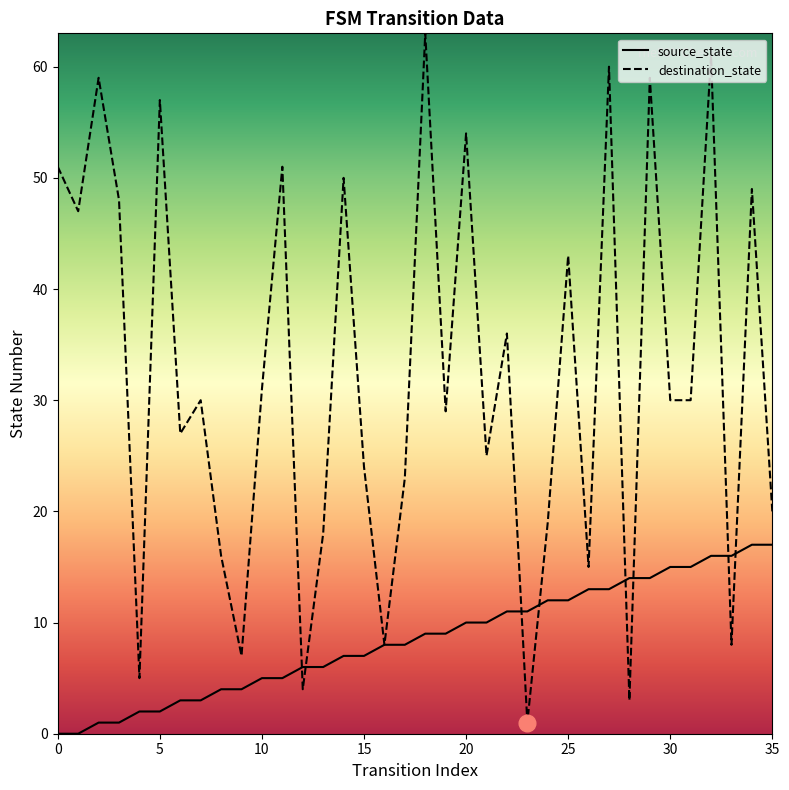

What is the greatest value displayed?

63